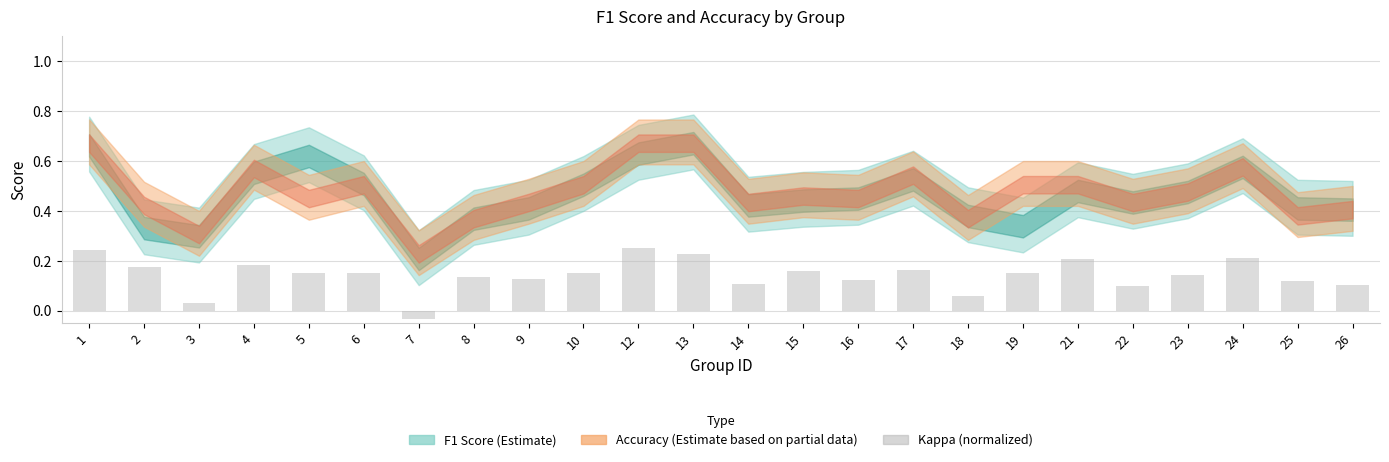

How many bars are there in total?

24